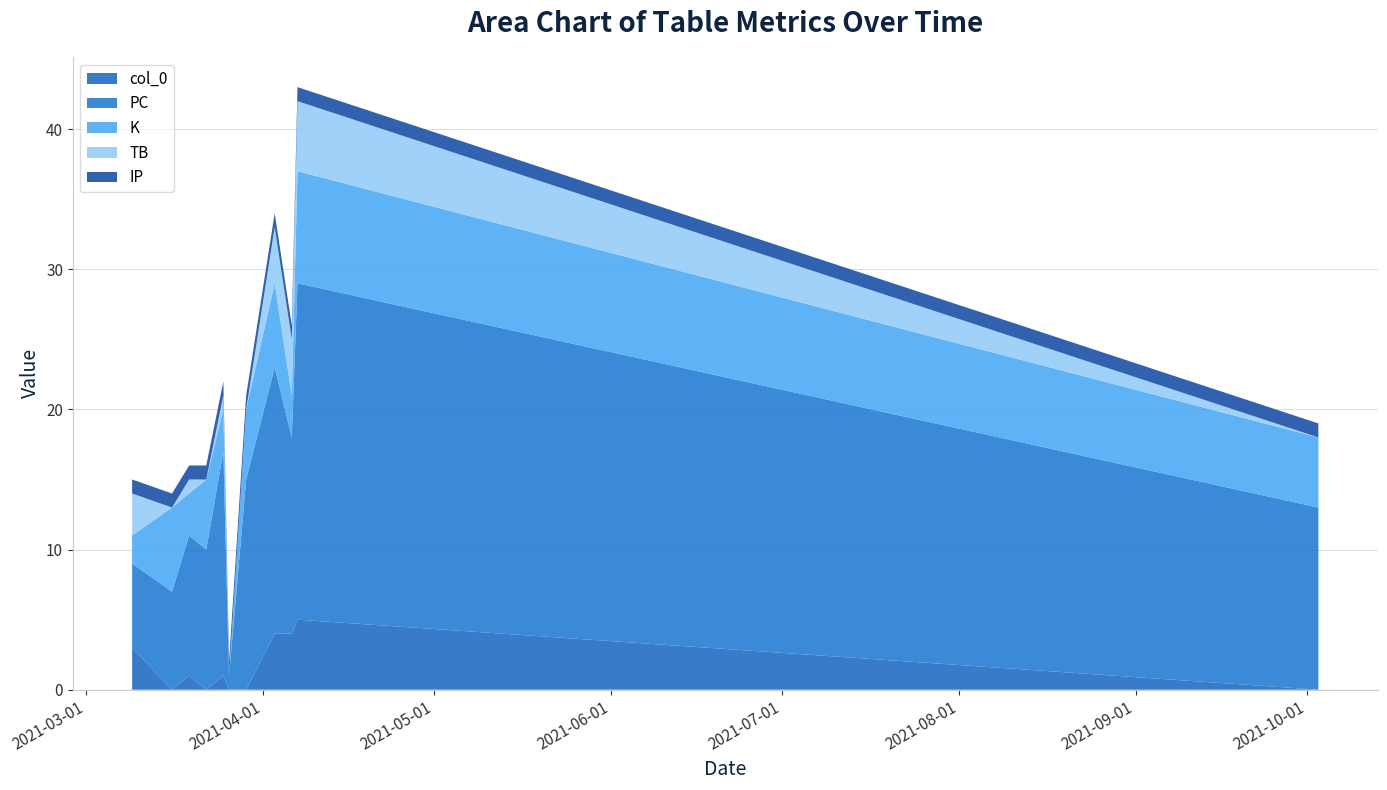

Reading right to left, what are all the values shown in this chart?

col_0: 2021-10-03=0	2021-04-07=5	2021-04-06=4	2021-04-03=4	2021-03-29=0	2021-03-26=0	2021-03-25=1	2021-03-22=0	2021-03-19=1	2021-03-16=0	2021-03-09=3
PC: 2021-10-03=13	2021-04-07=24	2021-04-06=14	2021-04-03=19	2021-03-29=15	2021-03-26=1	2021-03-25=16	2021-03-22=10	2021-03-19=10	2021-03-16=7	2021-03-09=6
K: 2021-10-03=5	2021-04-07=8	2021-04-06=3	2021-04-03=6	2021-03-29=5	2021-03-26=0	2021-03-25=3	2021-03-22=5	2021-03-19=3	2021-03-16=6	2021-03-09=2
TB: 2021-10-03=0	2021-04-07=5	2021-04-06=4	2021-04-03=4	2021-03-29=0	2021-03-26=0	2021-03-25=1	2021-03-22=0	2021-03-19=1	2021-03-16=0	2021-03-09=3
IP: 2021-10-03=1	2021-04-07=1	2021-04-06=1	2021-04-03=1	2021-03-29=1	2021-03-26=1	2021-03-25=1	2021-03-22=1	2021-03-19=1	2021-03-16=1	2021-03-09=1